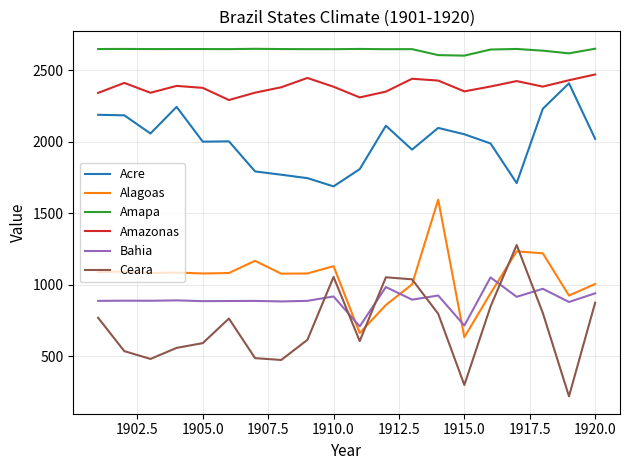

List the series in order of their peak value, highest first.

Amapa, Amazonas, Acre, Alagoas, Ceara, Bahia